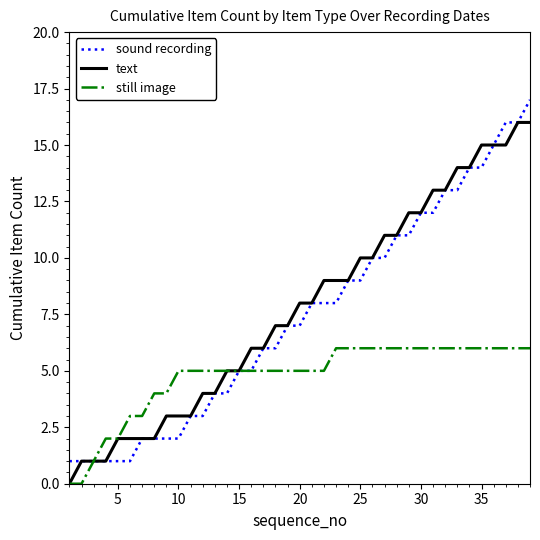

What is the maximum value for text?

16